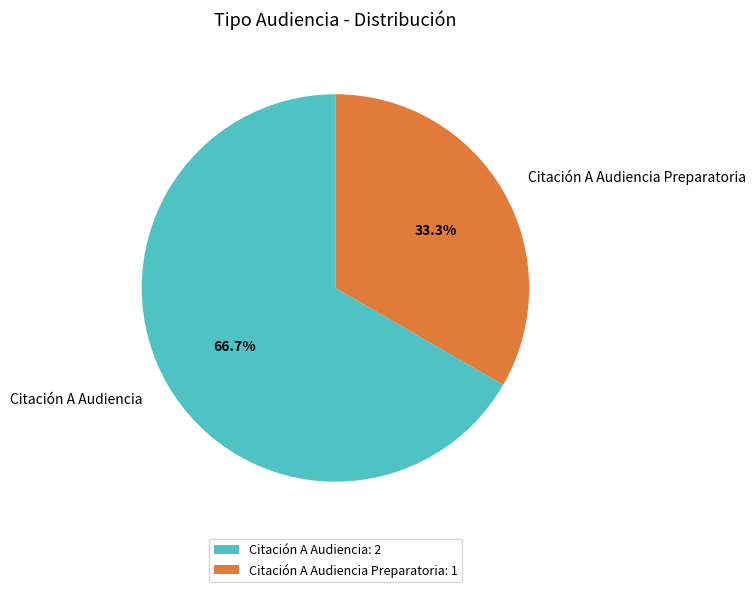

What percentage do Citación A Audiencia and Citación A Audiencia Preparatoria together represent?

100.0%